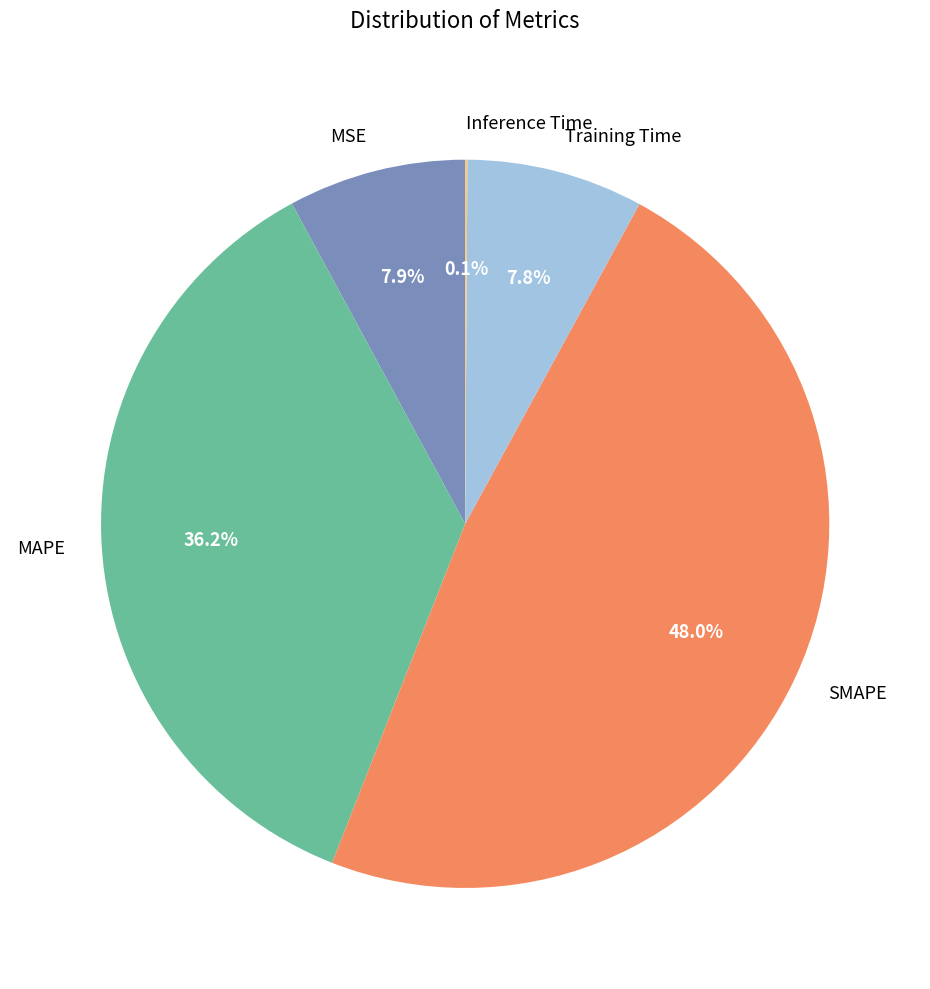

Is there a majority slice in this chart?

No